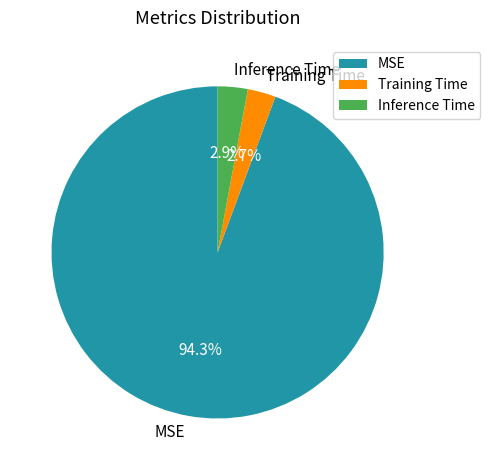

Combined, what portion of the pie is MSE and Inference Time?

97.3%